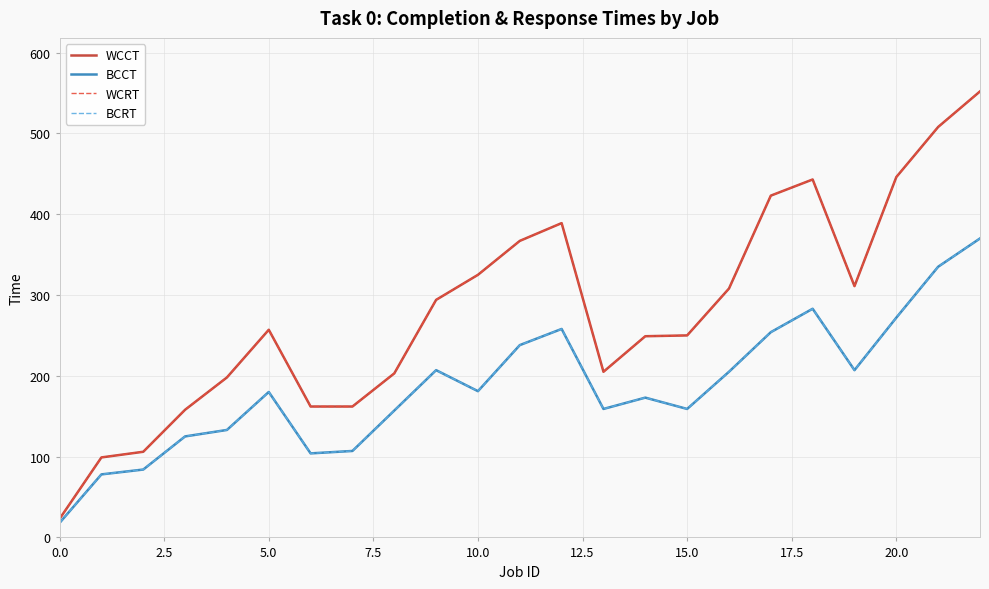

Does the chart have visible grid lines?

Yes